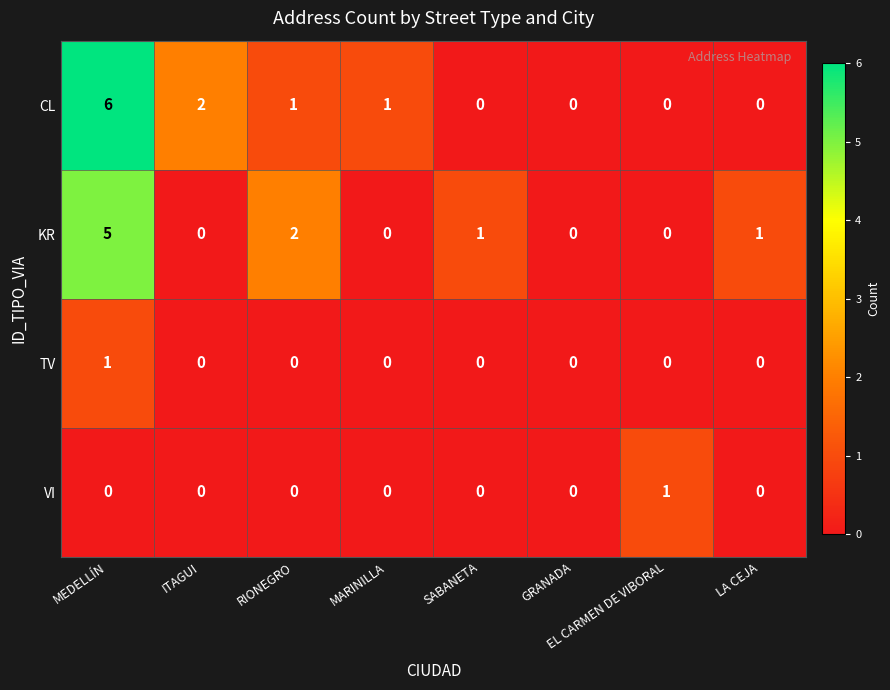

What is the difference between the highest and lowest values at RIONEGRO?

2